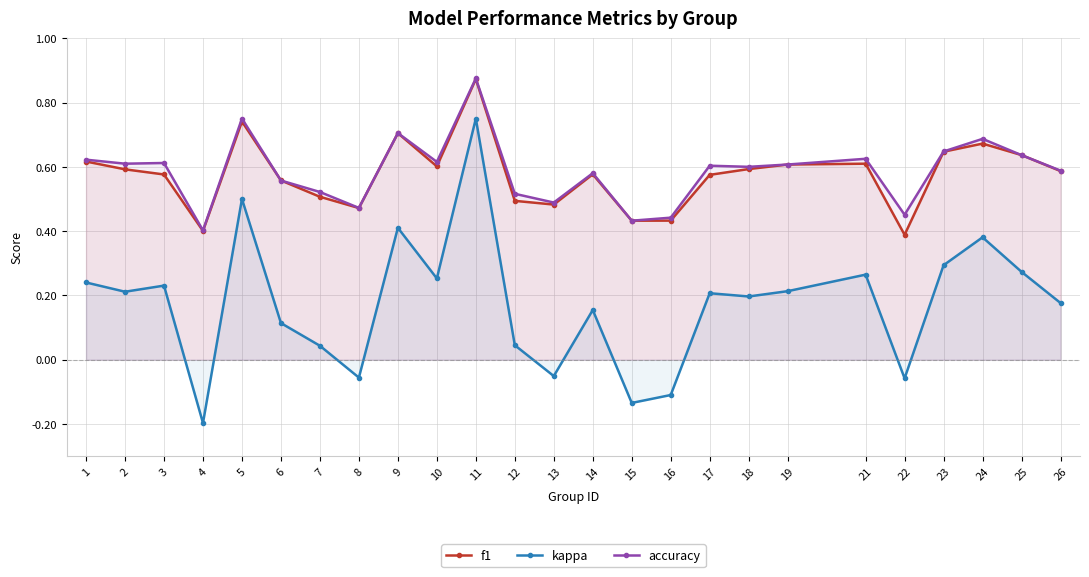

The accuracy series shows 0.4 at 1. True or false?

False